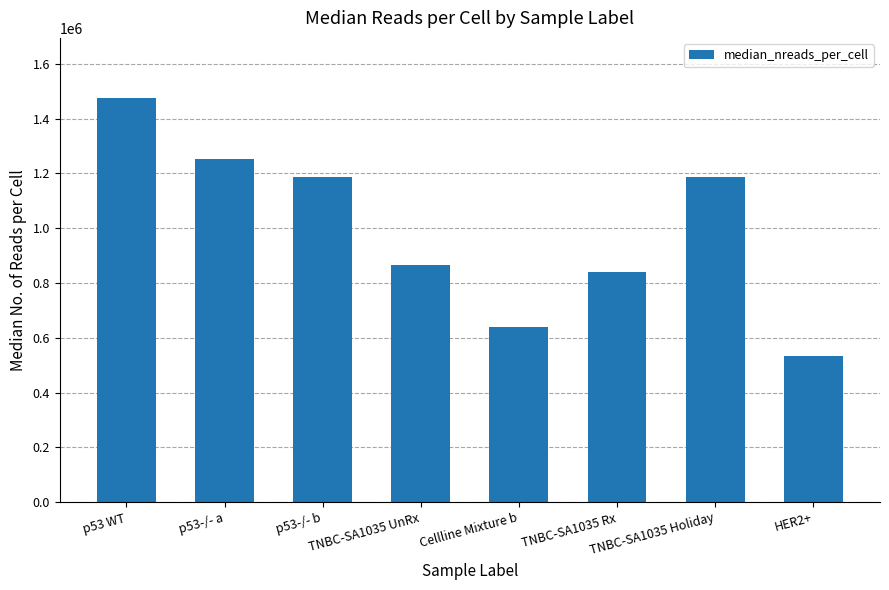

What is the difference between the maximum and second lowest values?

833473.0